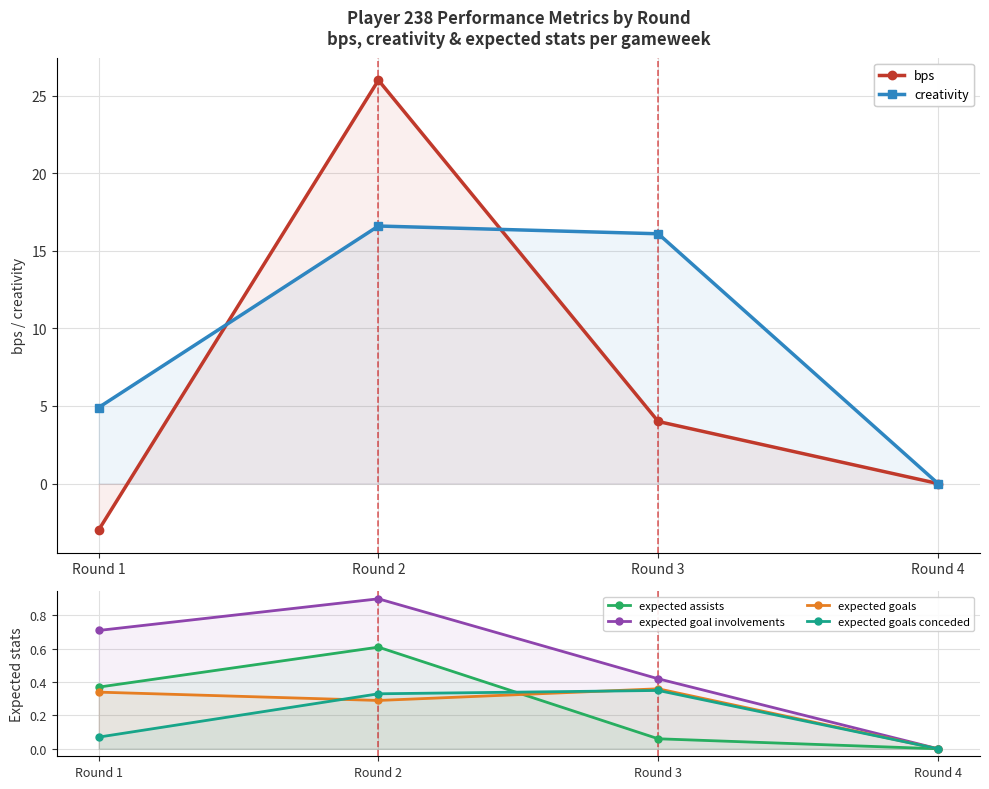

Reading left to right, list all the values displayed in this chart.

bps: Round 1=-3.0	Round 2=26.0	Round 3=4.0	Round 4=0.0
creativity: Round 1=4.9	Round 2=16.6	Round 3=16.1	Round 4=0.0
expected assists: Round 1=0.4	Round 2=0.6	Round 3=0.1	Round 4=0.0
expected goal involvements: Round 1=0.7	Round 2=0.9	Round 3=0.4	Round 4=0.0
expected goals: Round 1=0.3	Round 2=0.3	Round 3=0.4	Round 4=0.0
expected goals conceded: Round 1=0.1	Round 2=0.3	Round 3=0.3	Round 4=0.0